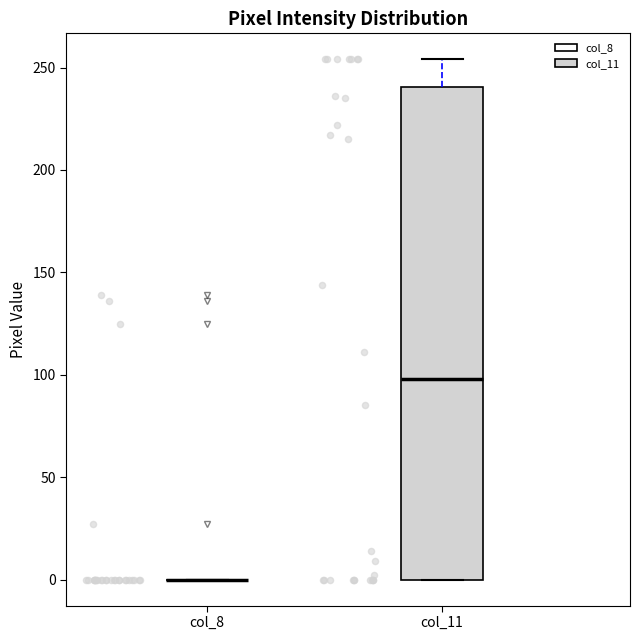

Where does the upper whisker of the box for col_11 end on the y-axis? The values are not printed on the chart, so give them approximately, as read against the axis.

255